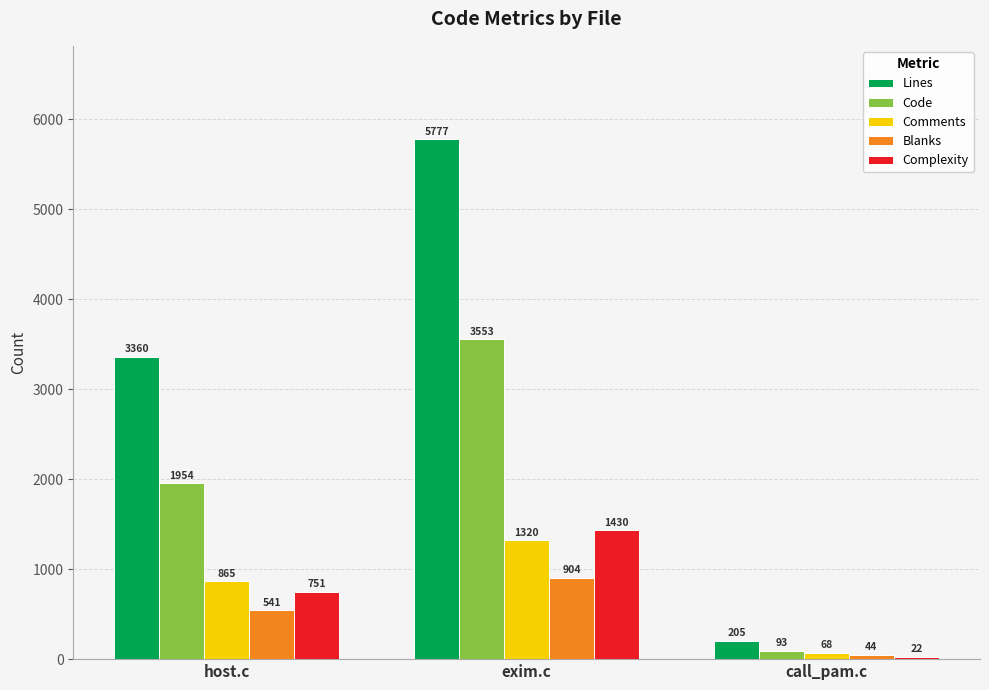

The Code series shows 3228 at host.c. True or false?

False